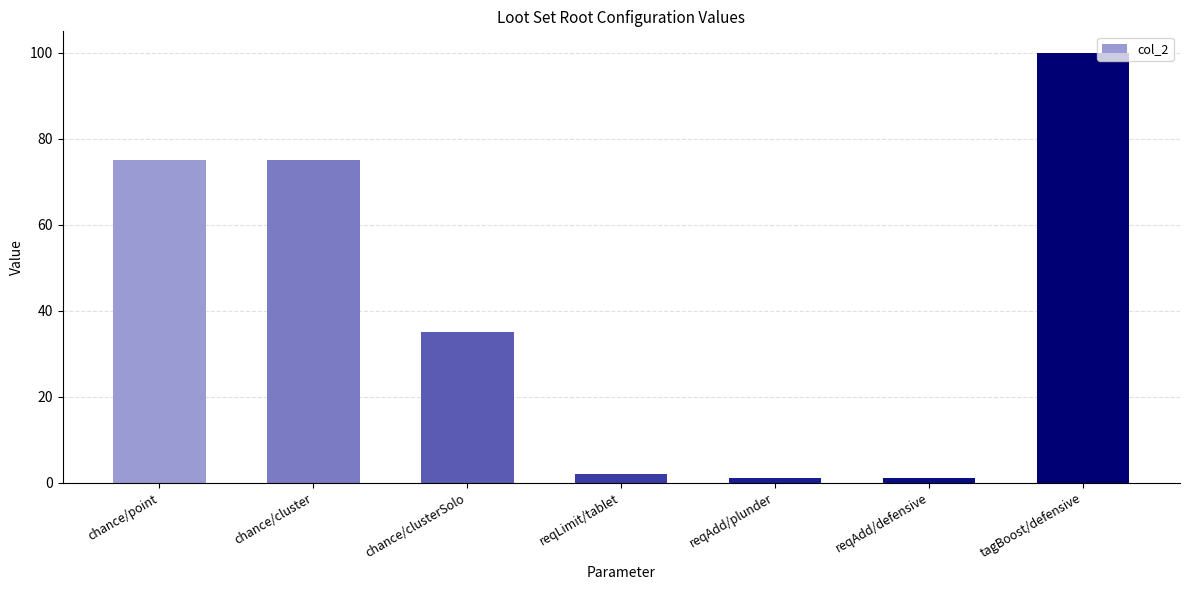

Reading left to right, list all the values displayed in this chart.

75	75	35	2	1	1	100